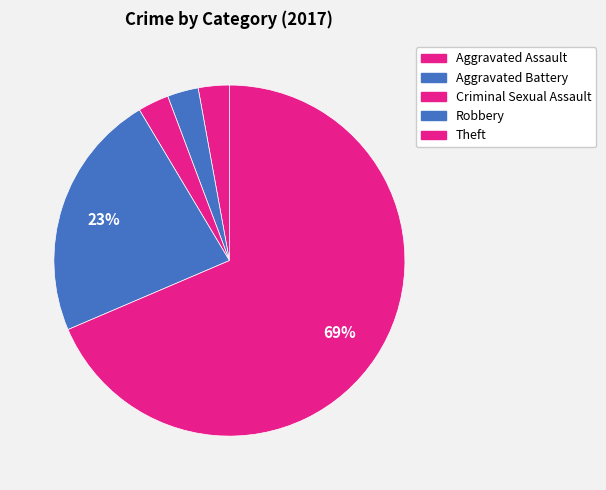

Count the number of slices in the pie.

5